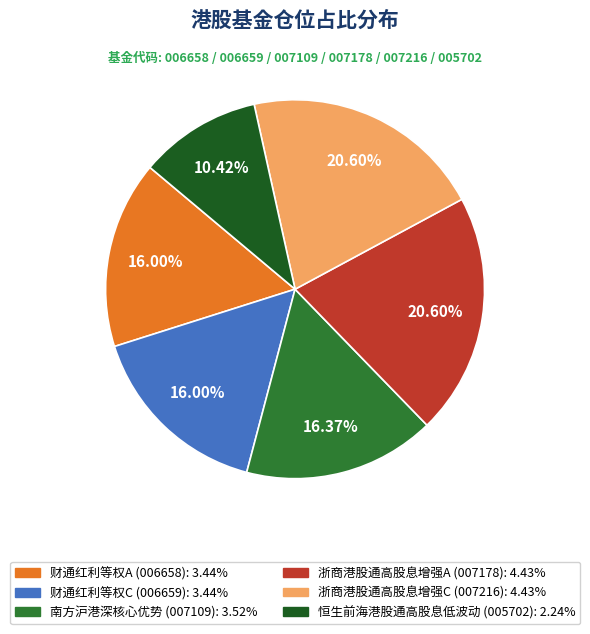

How many slices are in this pie chart?

6